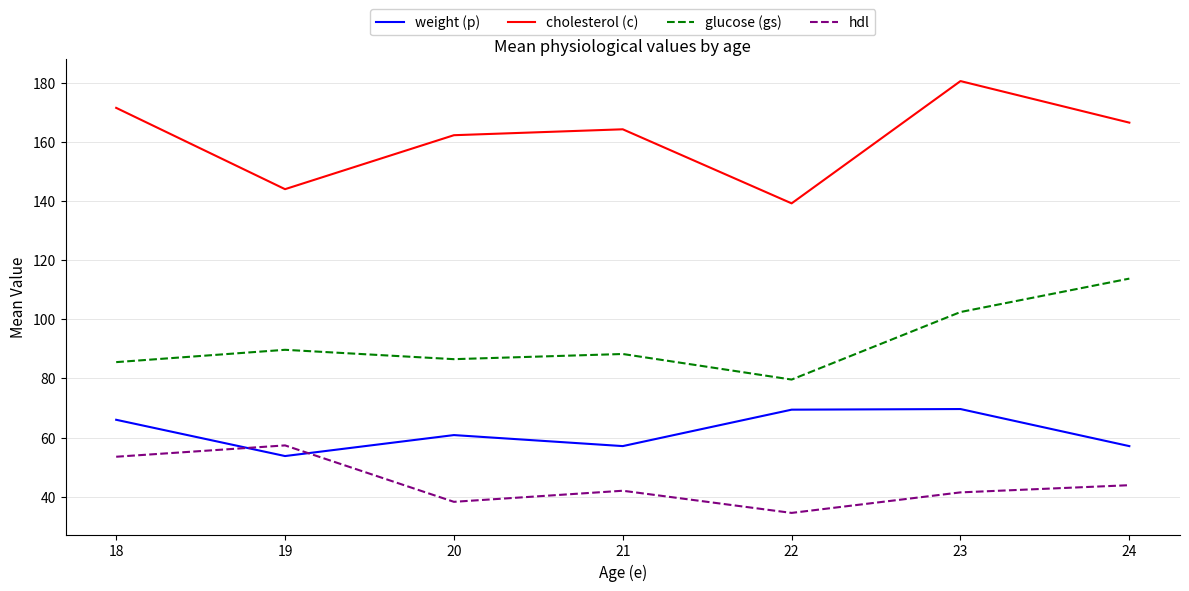

Which series has the largest range (max minus min)?

cholesterol (c)